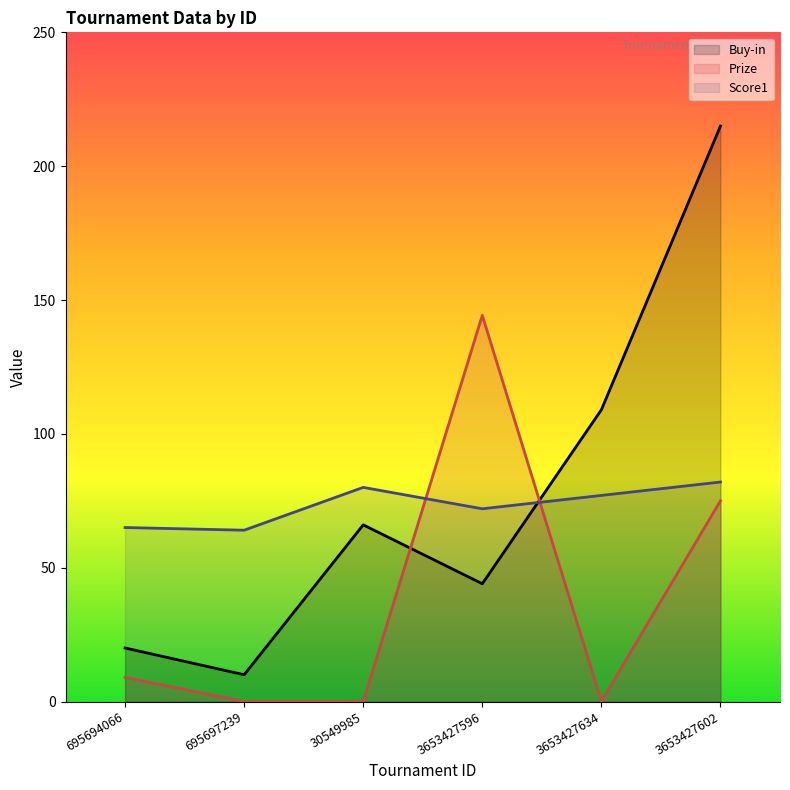

At which label does Score1 reach its minimum?

695697239